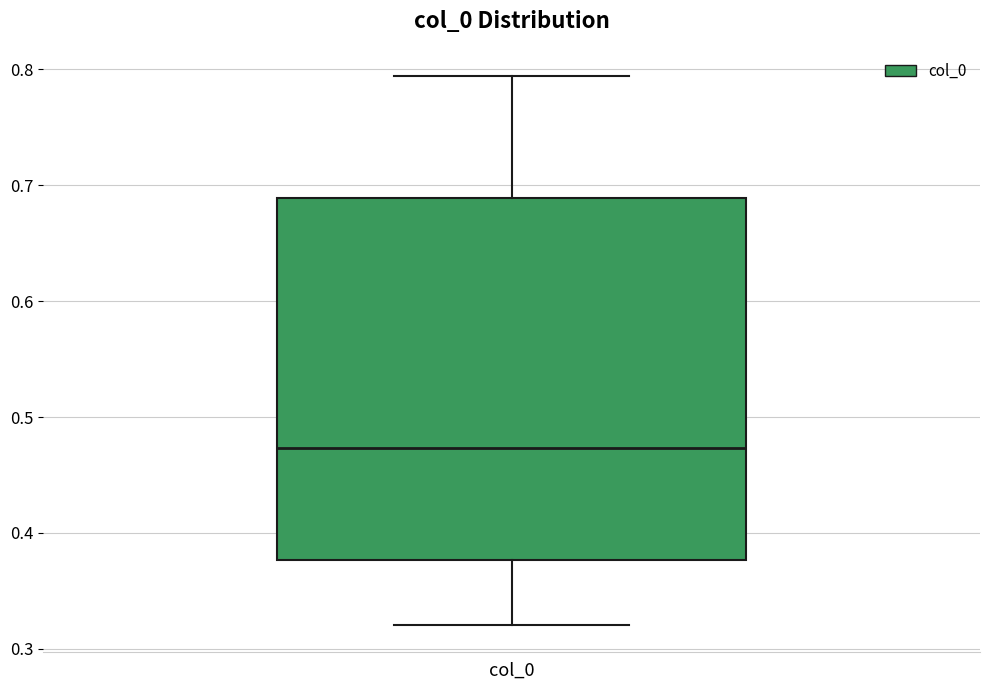

Where is the lower edge of the box for col_0 on the y-axis? The values are not printed on the chart, so give them approximately, as read against the axis.

0.38